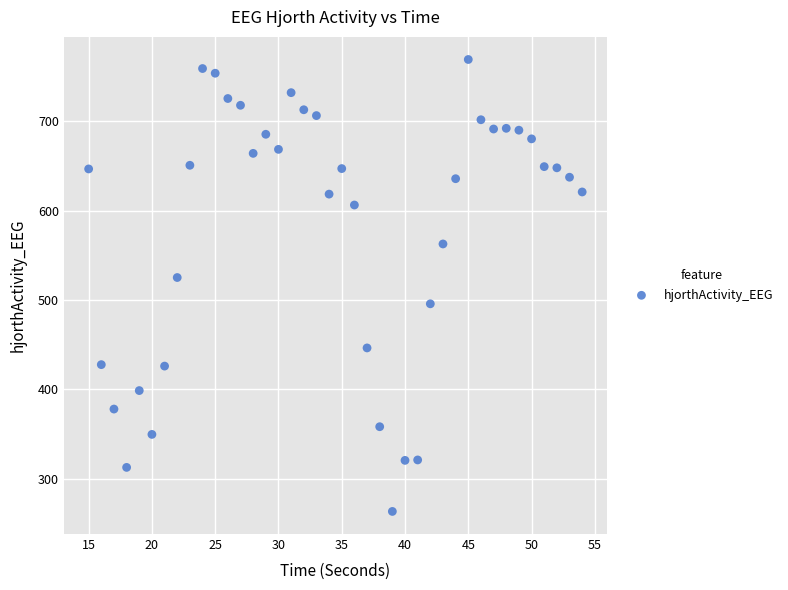

What Y value in the scatter plot is closest to 516?

525.1